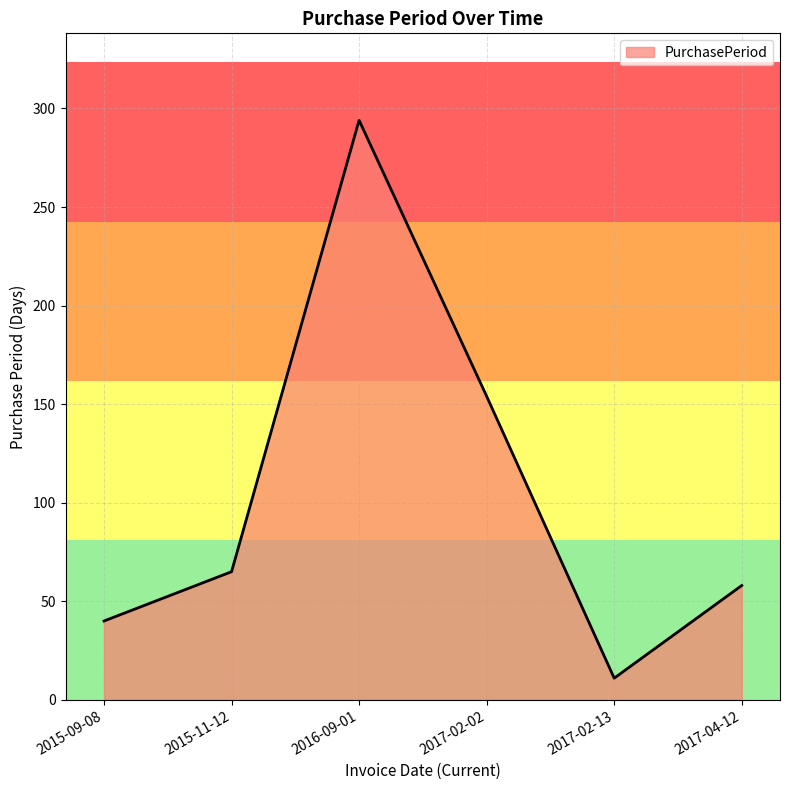

Read the value at 2015-09-08.

40